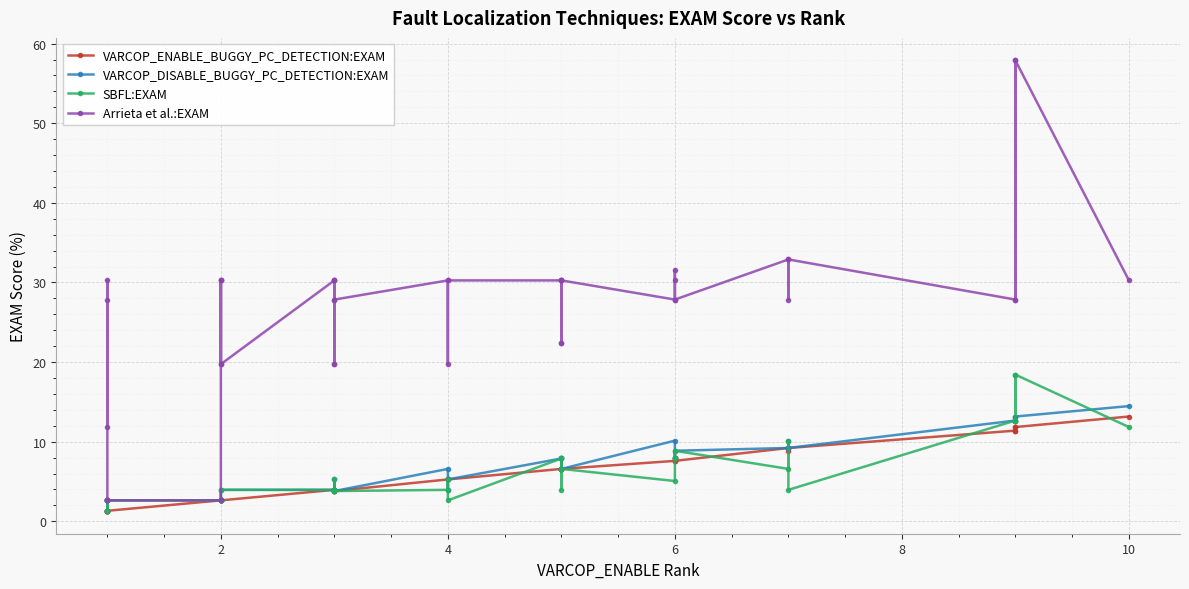

How many interior local valleys does the SBFL:EXAM series have?

9